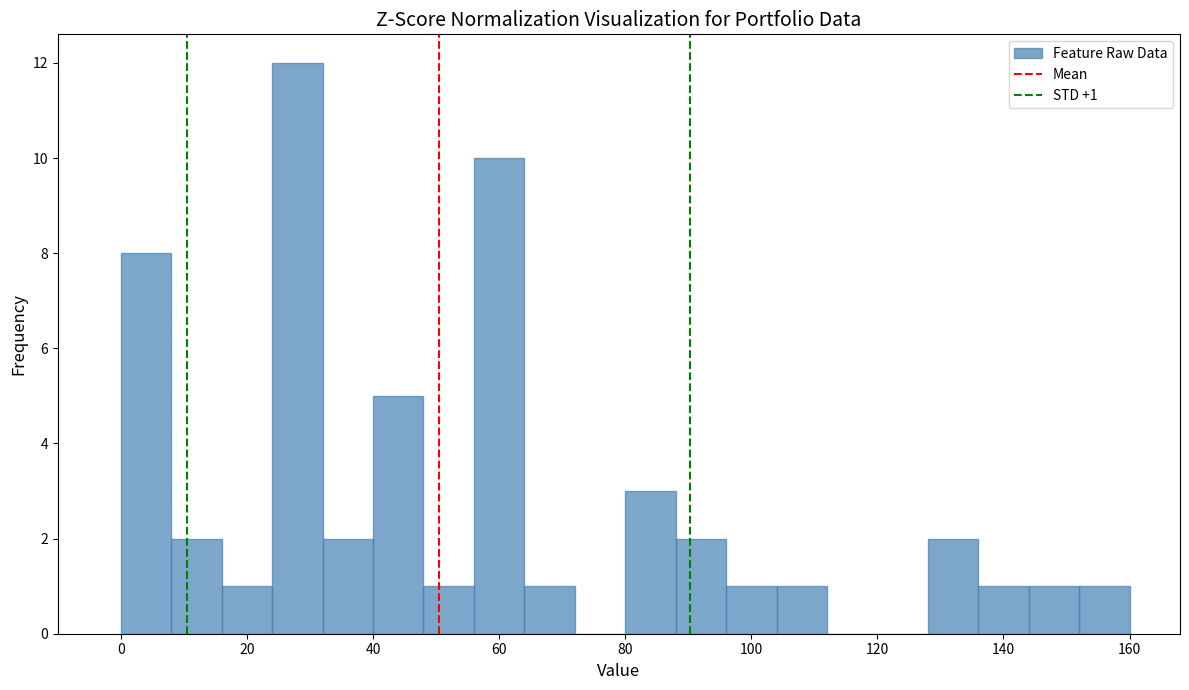

Which range on the x-axis has the tallest bar?

24 to 32